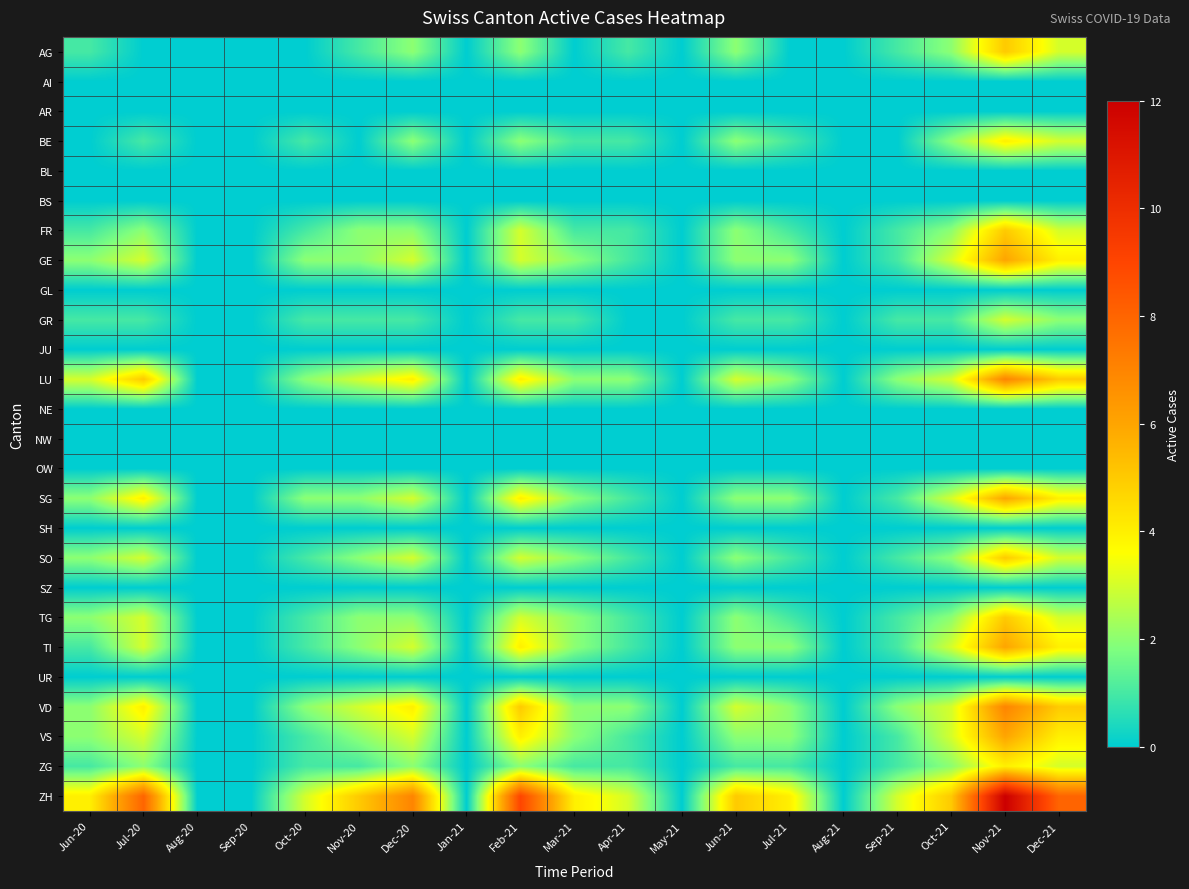

Between Nov-21 and Sep-20, which is larger?

Nov-21